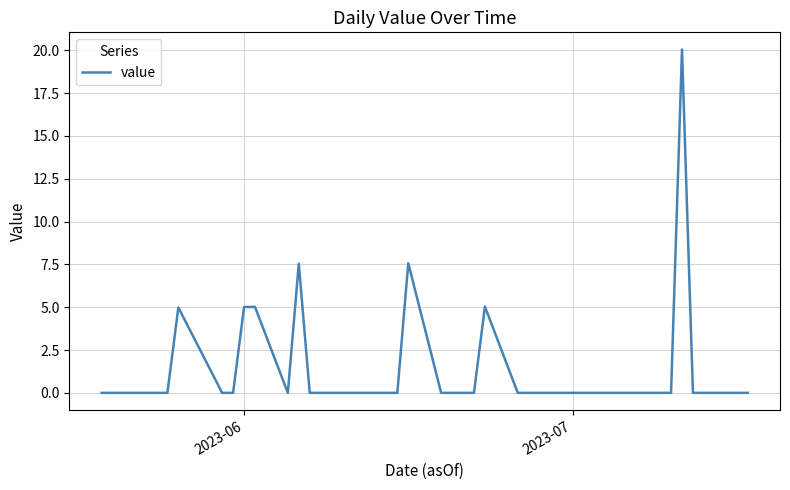

What is the difference between the maximum and minimum values?

20.1